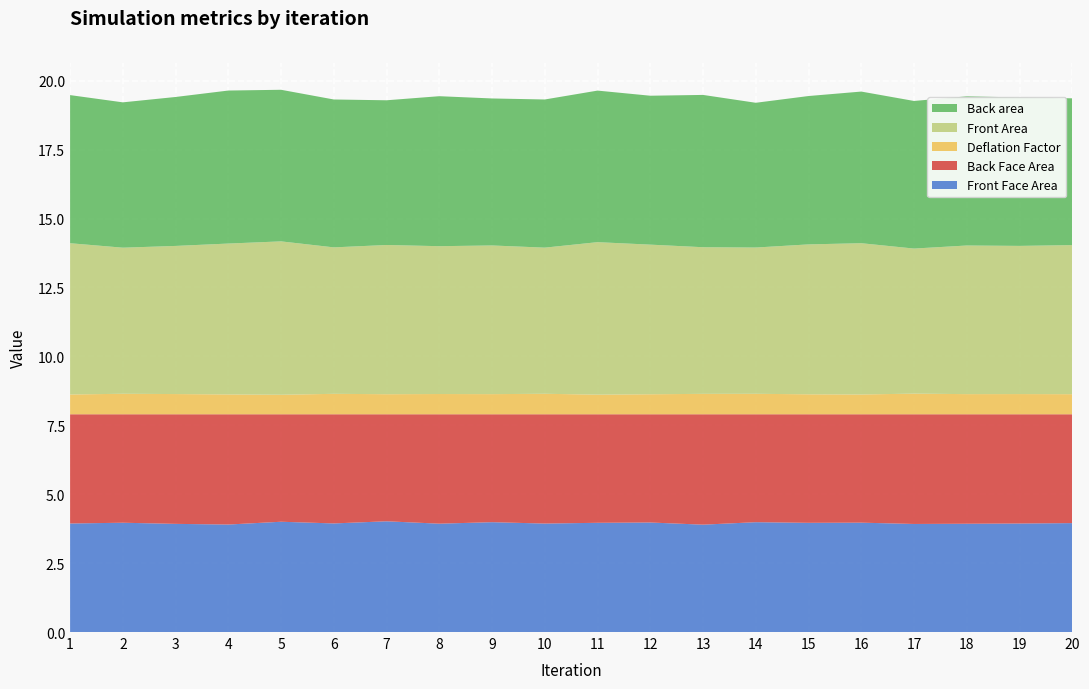

Reading left to right, extract all data points from this chart.

Front Face Area: 3.9	4.0	3.9	3.9	4.0	3.9	4.0	3.9	4.0	3.9	4.0	4.0	3.9	4.0	4.0	4.0	3.9	3.9	3.9	4.0
Back Face Area: 4.0	3.9	4.0	4.0	3.9	4.0	3.9	4.0	3.9	4.0	3.9	3.9	4.0	3.9	3.9	3.9	4.0	4.0	4.0	3.9
Deflation Factor: 0.7	0.7	0.7	0.7	0.7	0.7	0.7	0.7	0.7	0.7	0.7	0.7	0.7	0.7	0.7	0.7	0.7	0.7	0.7	0.7
Front Area: 5.5	5.3	5.4	5.5	5.6	5.3	5.4	5.4	5.4	5.3	5.5	5.4	5.3	5.3	5.4	5.5	5.3	5.4	5.4	5.4
Back area: 5.4	5.3	5.4	5.6	5.5	5.4	5.3	5.4	5.3	5.4	5.5	5.4	5.5	5.3	5.4	5.5	5.4	5.4	5.4	5.3